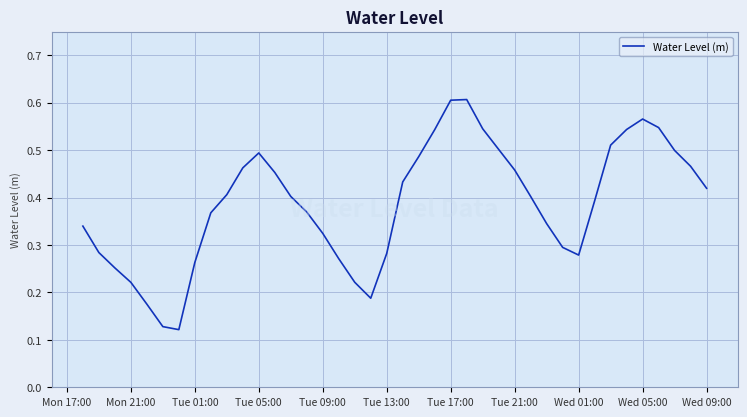

How many lines are shown in the chart?

1